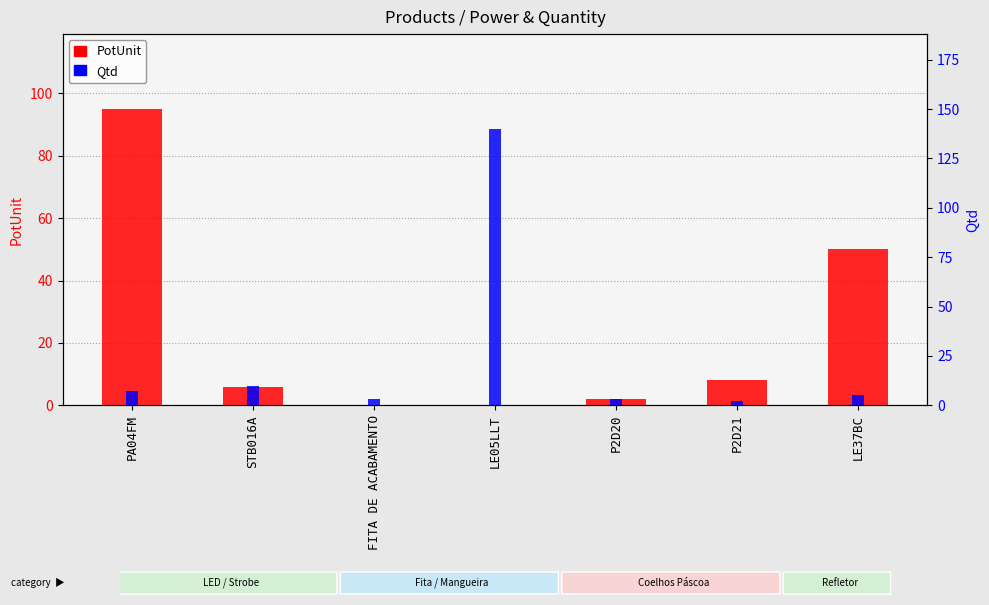

What is the maximum value for Qtd?

140